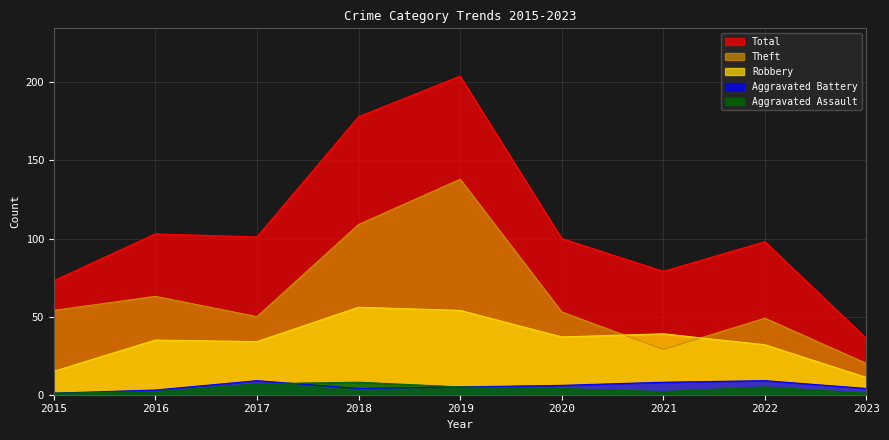

What value does the Theft series have at 2018?

109